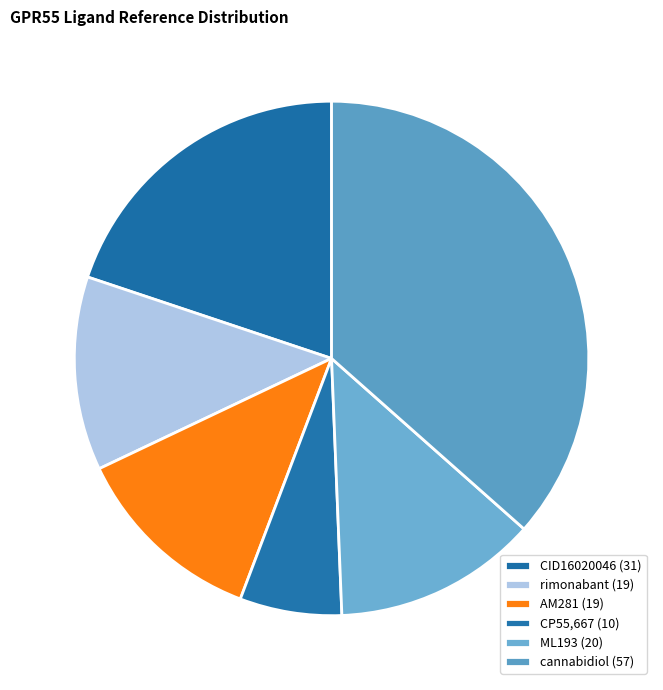

The CP55,667 slice represents 1% of the pie. True or false?

False